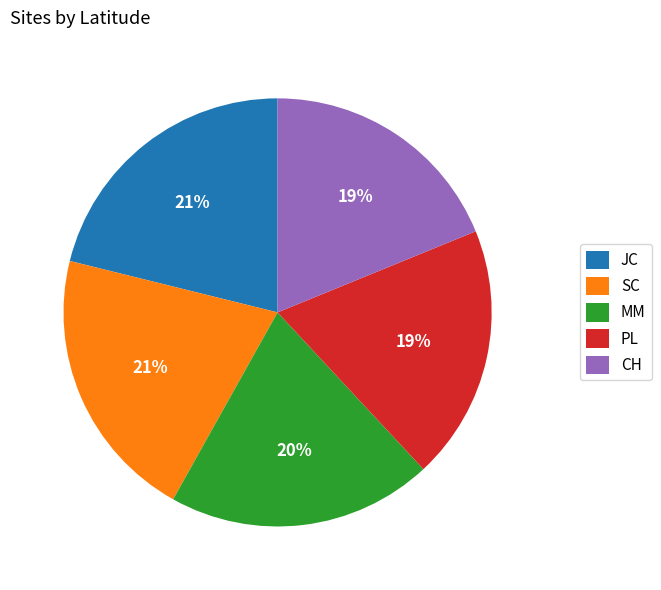

Approximately how many times larger is the value at SC compared to JC?

1.0